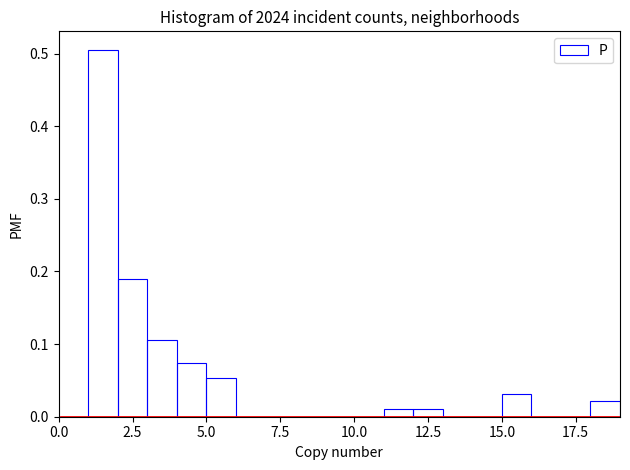

Around what value on the x-axis is the tallest bar? Give the approximate position of its centre, as read against the axis.

1.5